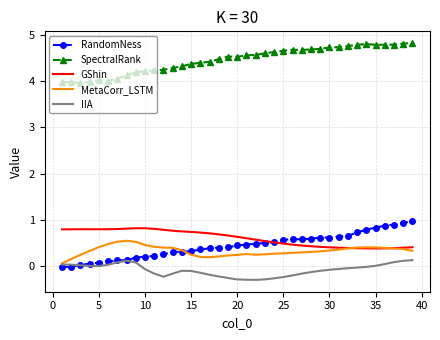

True or false: SpectralRank and RandomNess cross at least once.

False